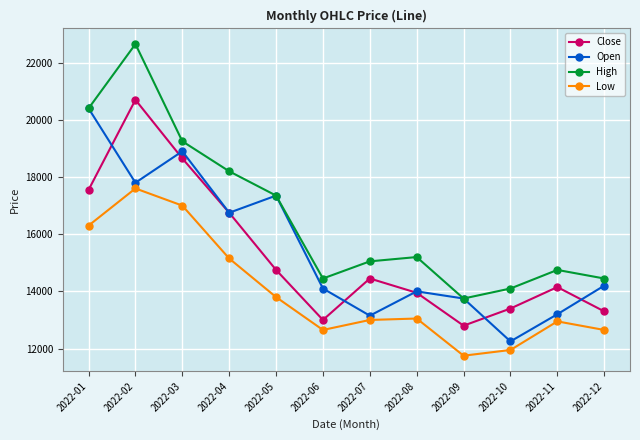

Read the High value at 2022-10, to the nearest 50.

14100